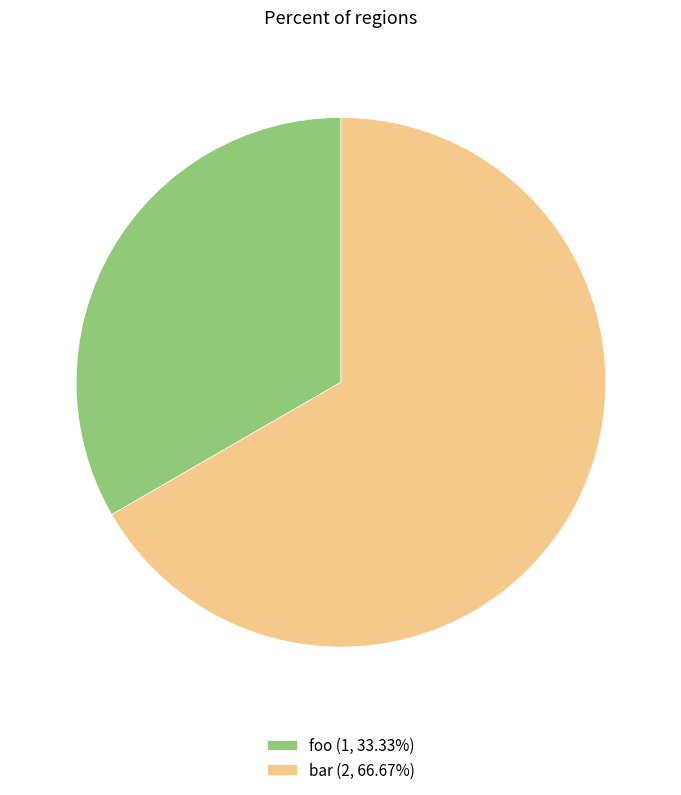

Which slice is the largest?

bar